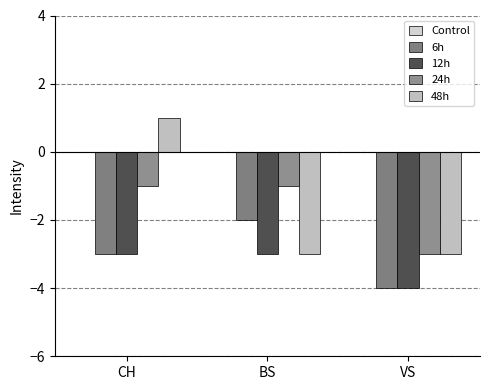

How many series are shown in this chart?

4